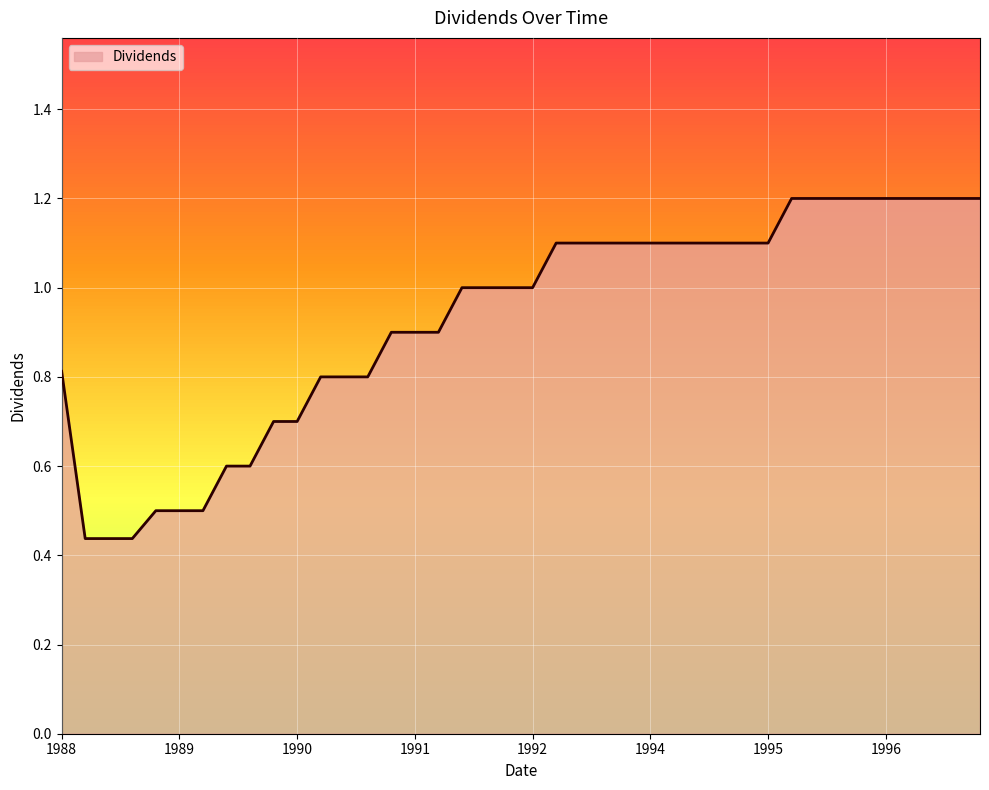

What is the difference between the maximum and minimum values?

0.8